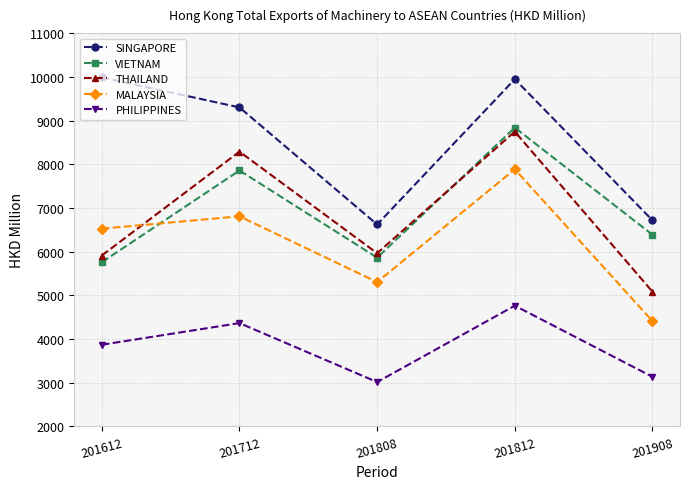

In PHILIPPINES, how many points are lower than both neighbors (excluding endpoints)?

1